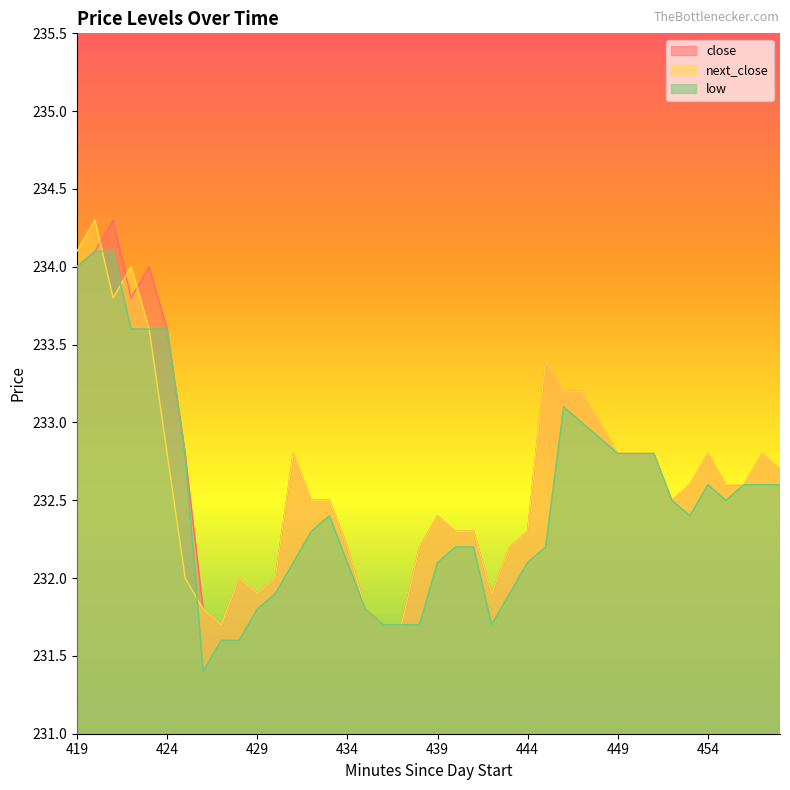

Reading right to left, what are all the values shown in this chart?

close: 458=232.7	457=232.8	456=232.6	455=232.6	454=232.8	453=232.6	452=232.5	451=232.8	450=232.8	449=232.8	448=233.0	447=233.2	446=233.2	445=233.4	444=232.3	443=232.2	442=231.9	441=232.3	440=232.3	439=232.4	438=232.2	437=231.7	436=231.7	435=231.8	434=232.2	433=232.5	432=232.5	431=232.8	430=232.0	429=231.9	428=232.0	427=231.7	426=231.8	425=232.8	424=233.6	423=234.0	422=233.8	421=234.3	420=234.1	419=234.0
next_close: 458=232.7	457=232.8	456=232.6	455=232.6	454=232.8	453=232.6	452=232.5	451=232.8	450=232.8	449=232.8	448=233.0	447=233.2	446=233.2	445=233.4	444=232.3	443=232.2	442=231.9	441=232.3	440=232.3	439=232.4	438=232.2	437=231.7	436=231.7	435=231.8	434=232.2	433=232.5	432=232.5	431=232.8	430=232.0	429=231.9	428=232.0	427=231.7	426=231.8	425=232.0	424=232.8	423=233.6	422=234.0	421=233.8	420=234.3	419=234.1
low: 458=232.6	457=232.6	456=232.6	455=232.5	454=232.6	453=232.4	452=232.5	451=232.8	450=232.8	449=232.8	448=232.9	447=233.0	446=233.1	445=232.2	444=232.1	443=231.9	442=231.7	441=232.2	440=232.2	439=232.1	438=231.7	437=231.7	436=231.7	435=231.8	434=232.1	433=232.4	432=232.3	431=232.1	430=231.9	429=231.8	428=231.6	427=231.6	426=231.4	425=232.8	424=233.6	423=233.6	422=233.6	421=234.1	420=234.1	419=234.0